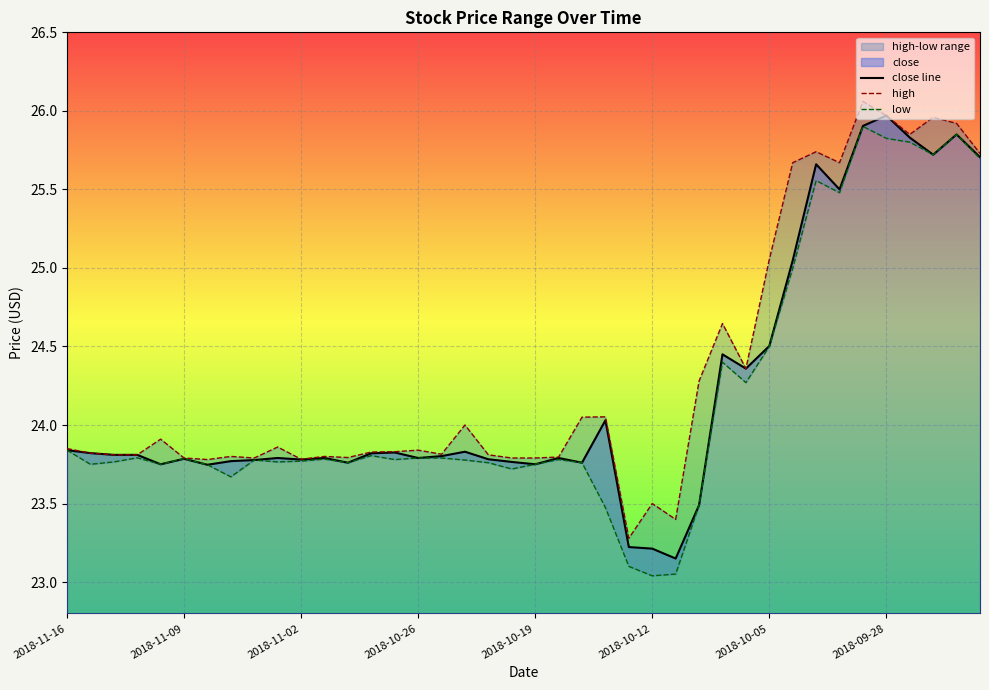

The low series shows 46.2 at 2018-09-28. True or false?

False